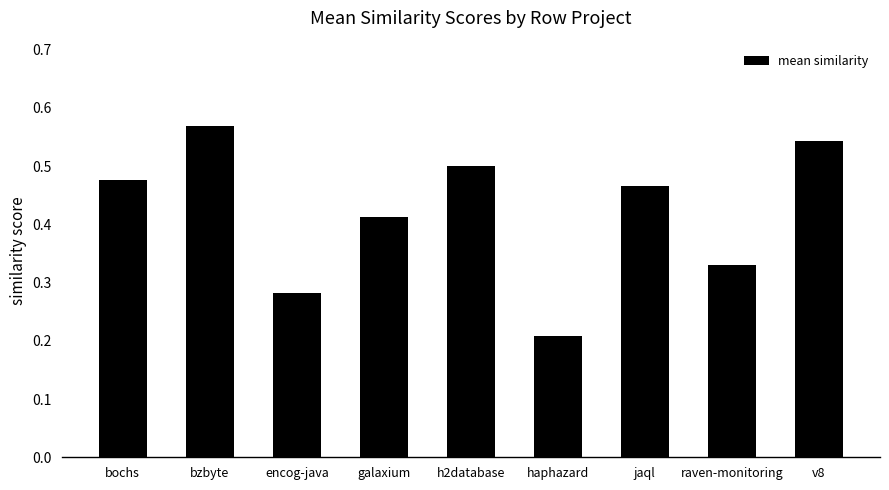

What is the label of the 1st bar from the left?

bochs